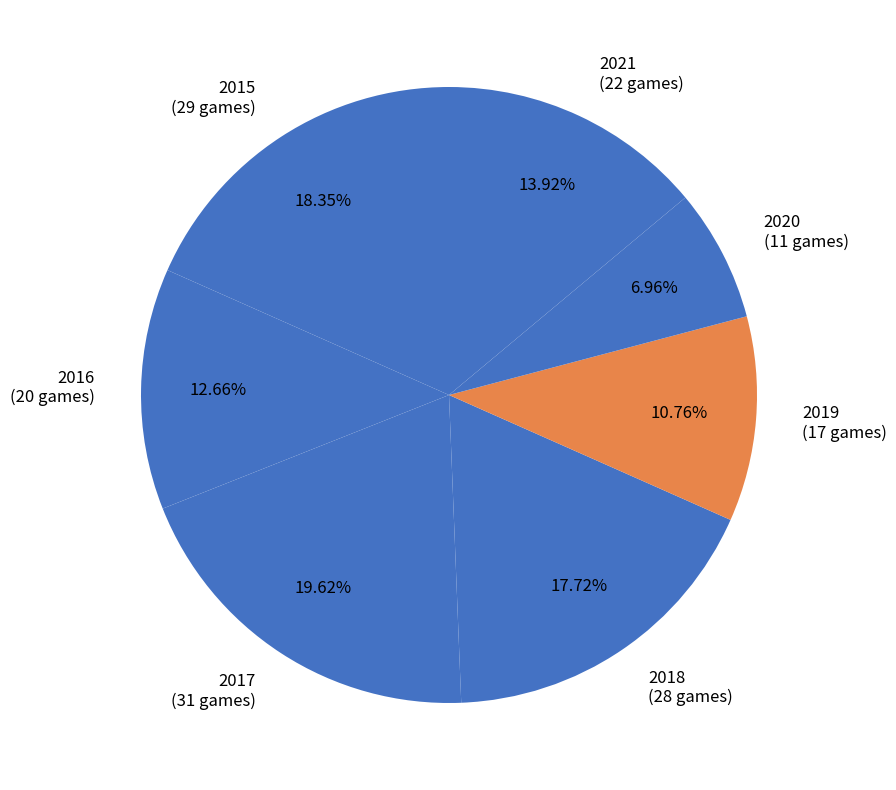

How many segments does this pie chart have?

7